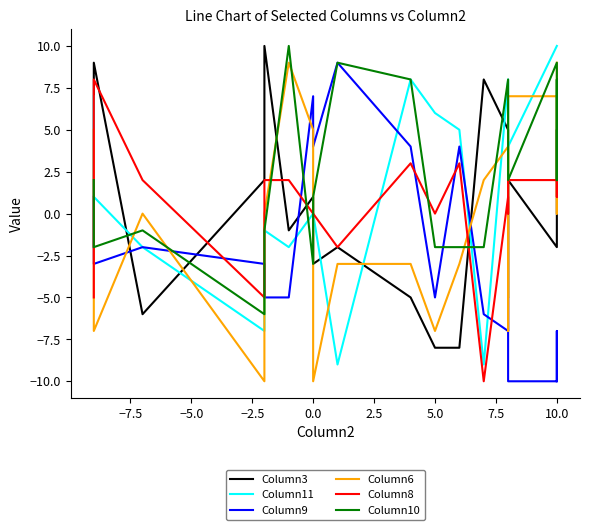

What is the greatest value displayed?

10